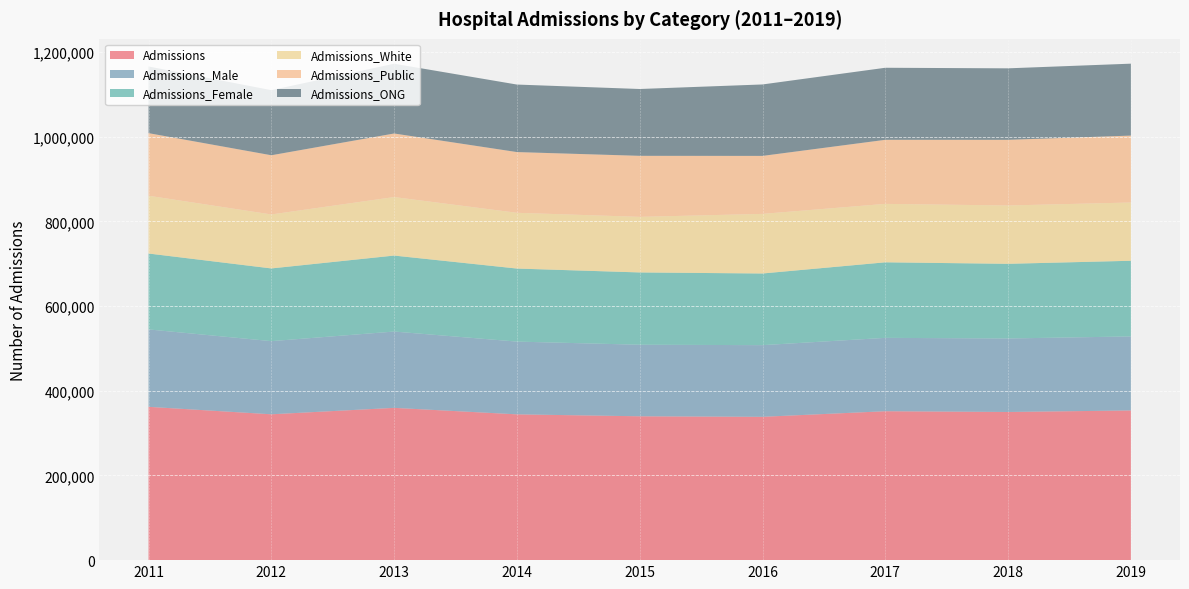

Reading left to right, extract all data points from this chart.

Admissions: 2011=362159	2012=344545	2013=359744	2014=344402	2015=339809	2016=338561	2017=351769	2018=349995	2019=353591
Admissions_Male: 2011=182867	2012=172784	2013=180275	2014=171844	2015=169033	2016=169297	2017=173313	2018=173638	2019=174880
Admissions_Female: 2011=179292	2012=171761	2013=179469	2014=172558	2015=170776	2016=169264	2017=178456	2018=176357	2019=178711
Admissions_White: 2011=136488	2012=127530	2013=138214	2014=131724	2015=131292	2016=140834	2017=138045	2018=137816	2019=137658
Admissions_Public: 2011=147871	2012=139816	2013=150154	2014=143432	2015=144173	2016=136958	2017=151321	2018=155074	2019=158033
Admissions_ONG: 2011=157516	2012=153824	2013=164824	2014=159497	2015=157866	2016=168774	2017=170217	2018=168894	2019=169922